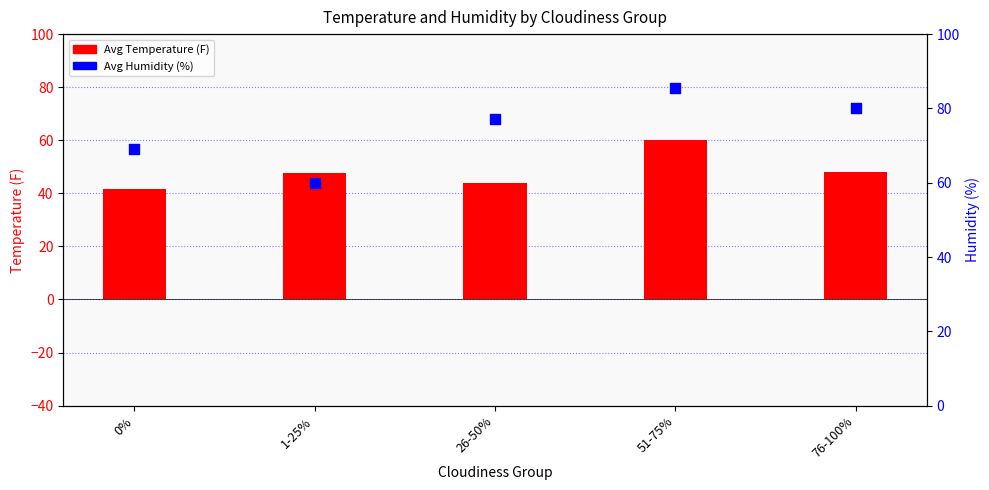

At how many categories does at least one series exceed 44?

5